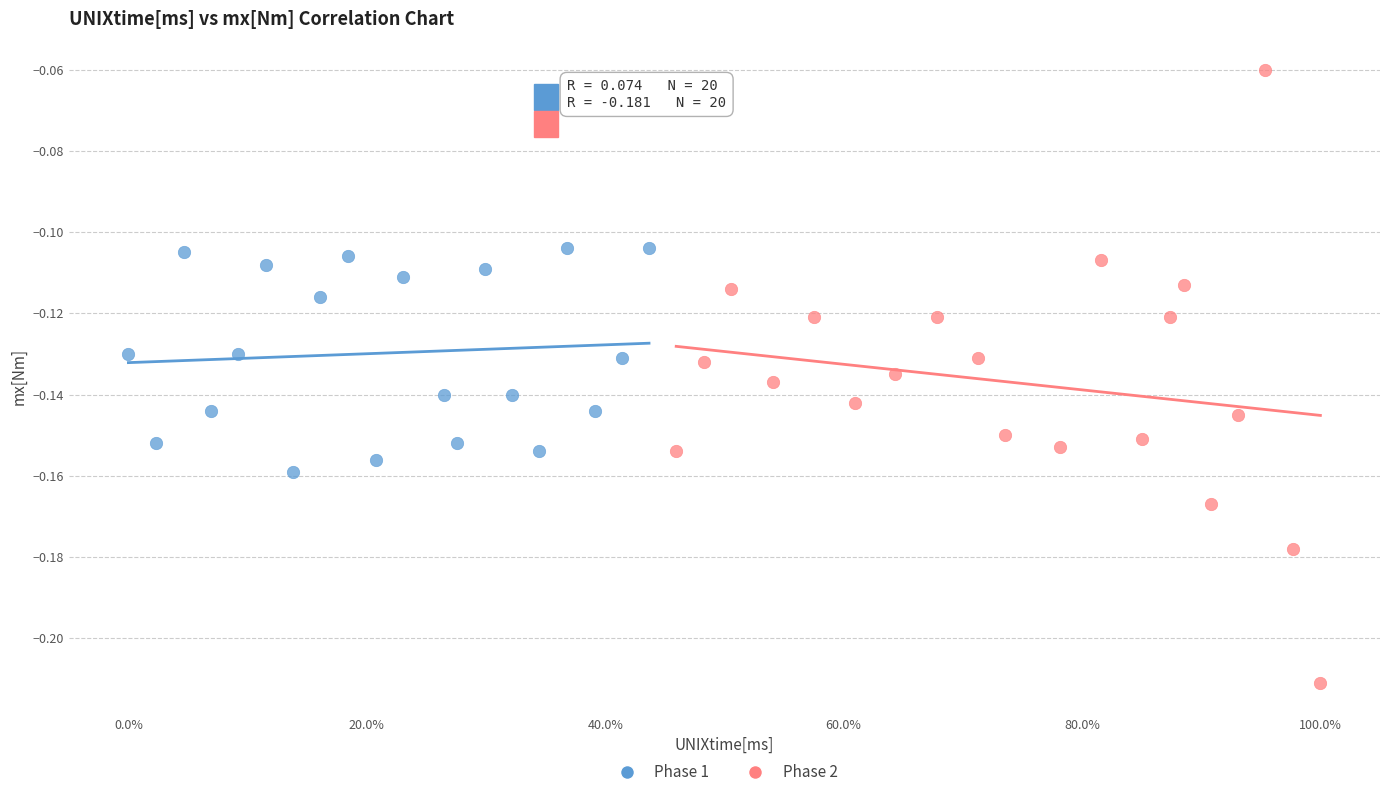

Which series reaches the maximum Y coordinate?

Phase 2